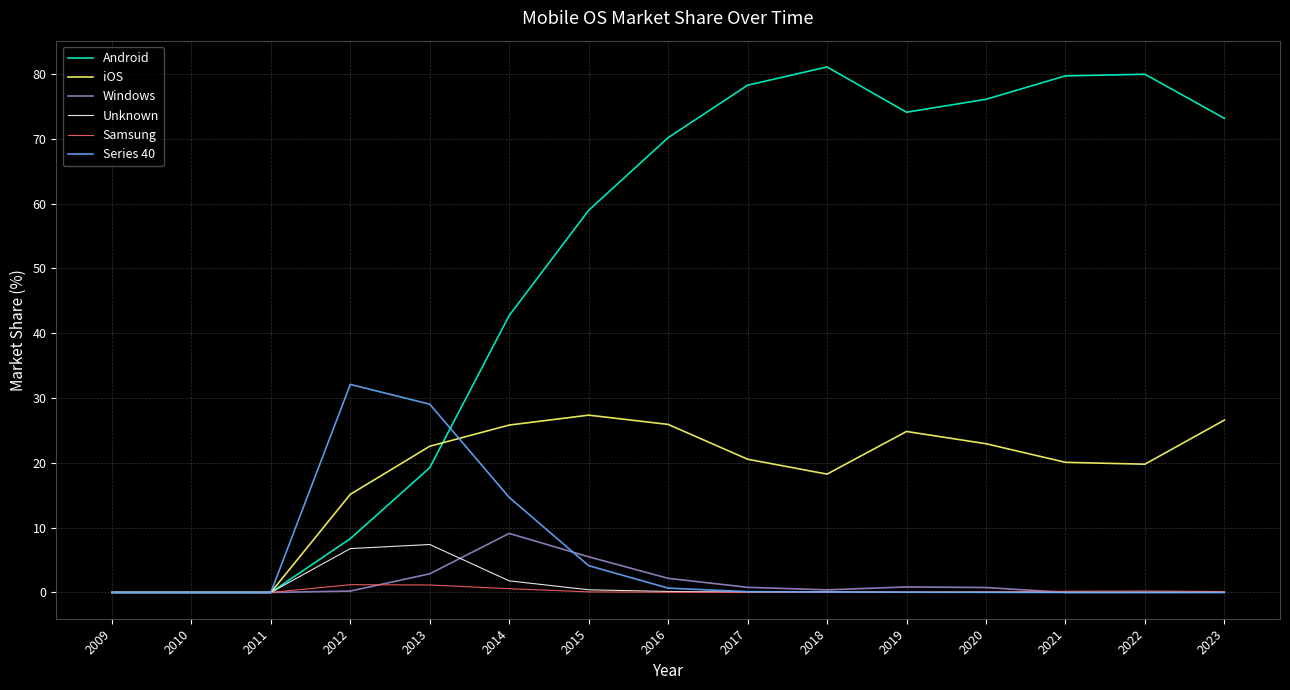

Is it true that Android equals 70.2 at 2016?

True